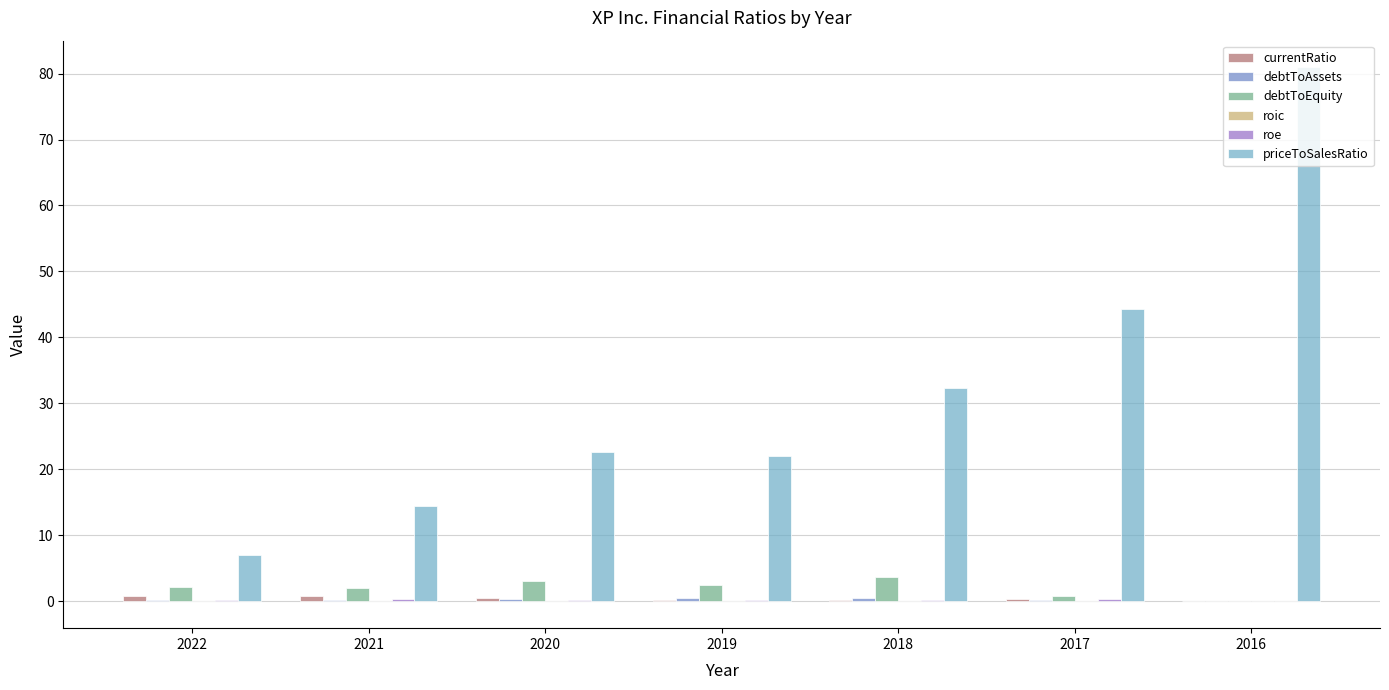

Which label corresponds to the largest value in the chart?

2016